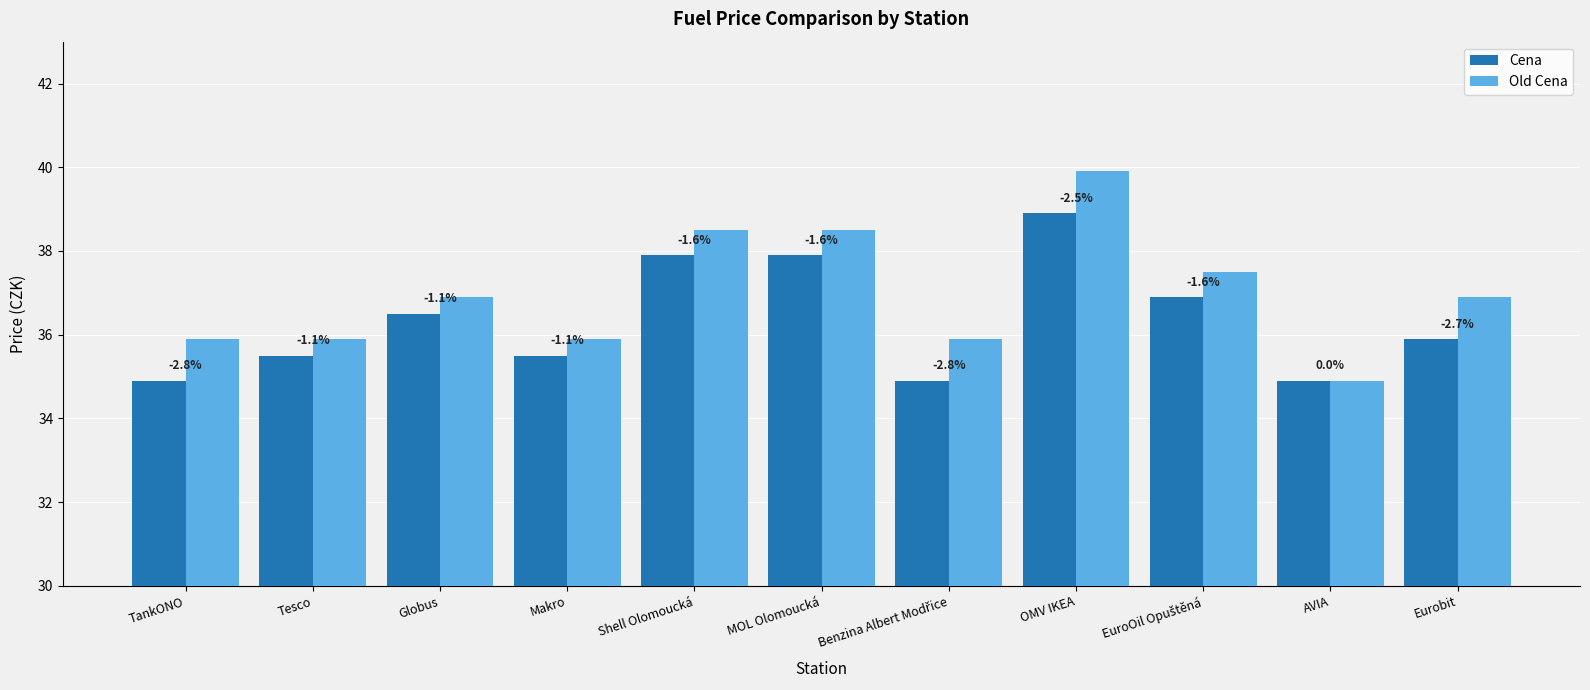

Which series changed the most between Makro and EuroOil Opuštěná?

Old Cena